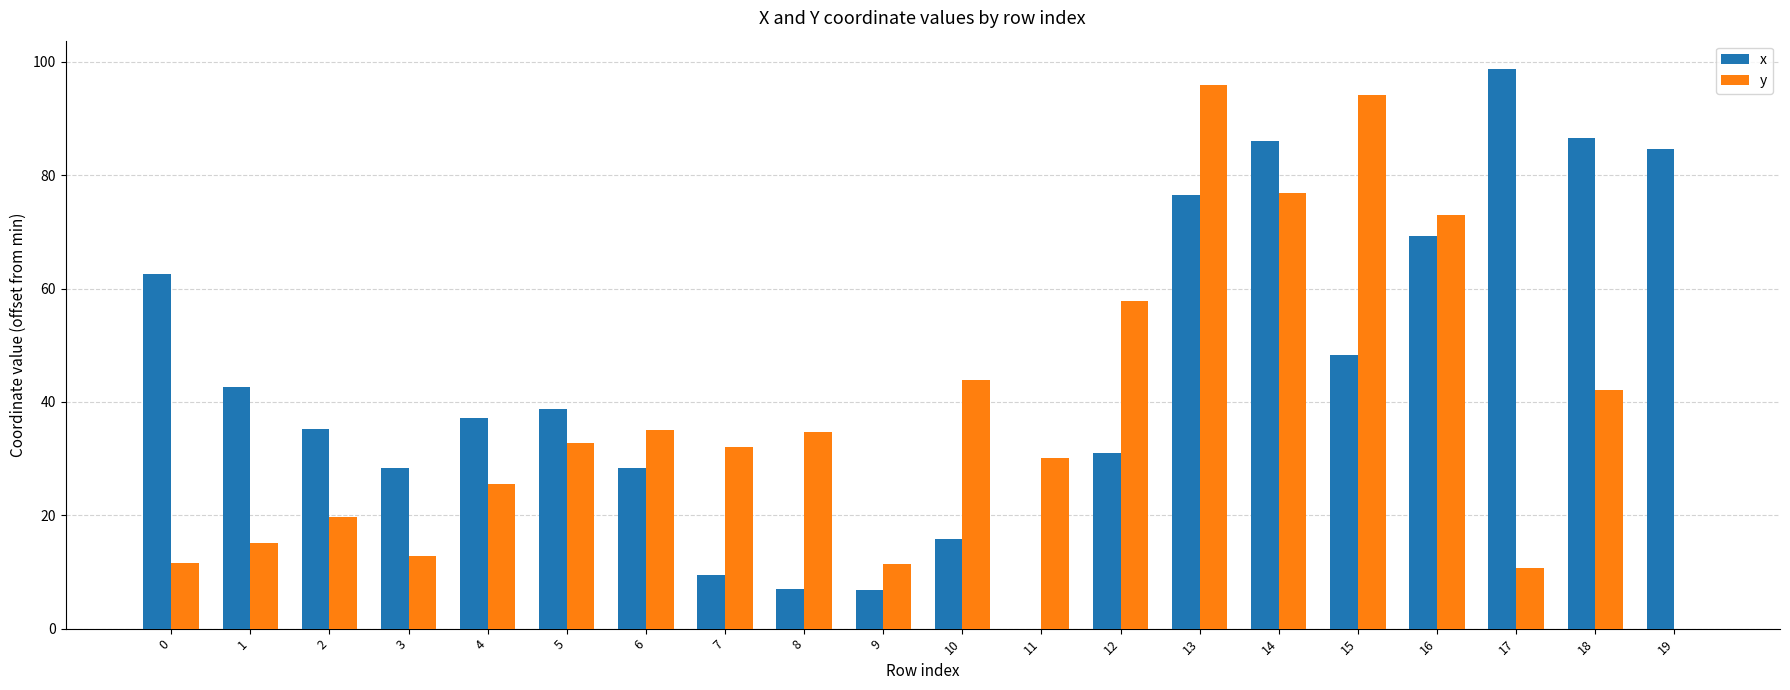

How many series are shown in this chart?

2